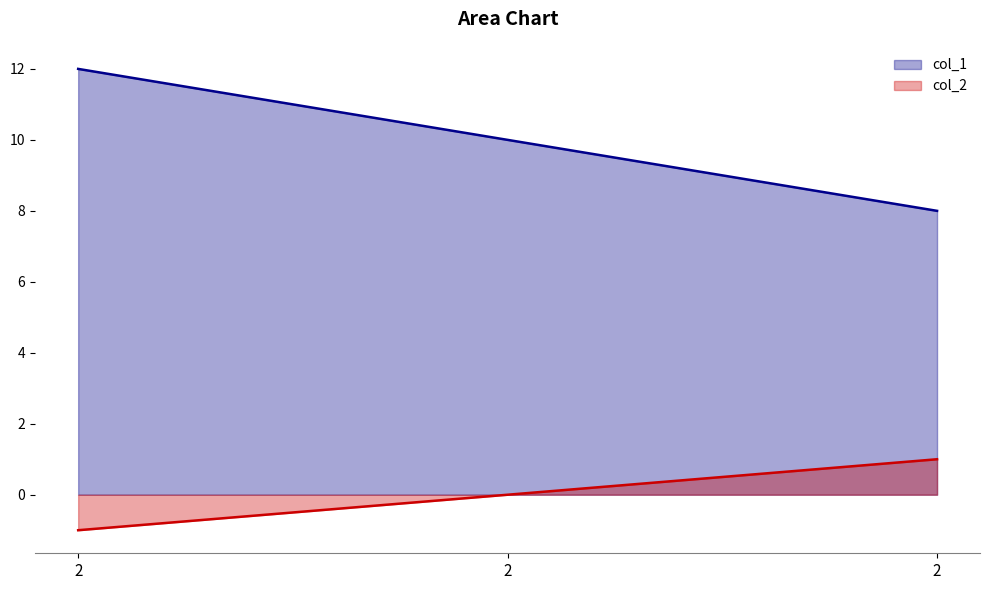

How many values in the col_1 series exceed 10?

1